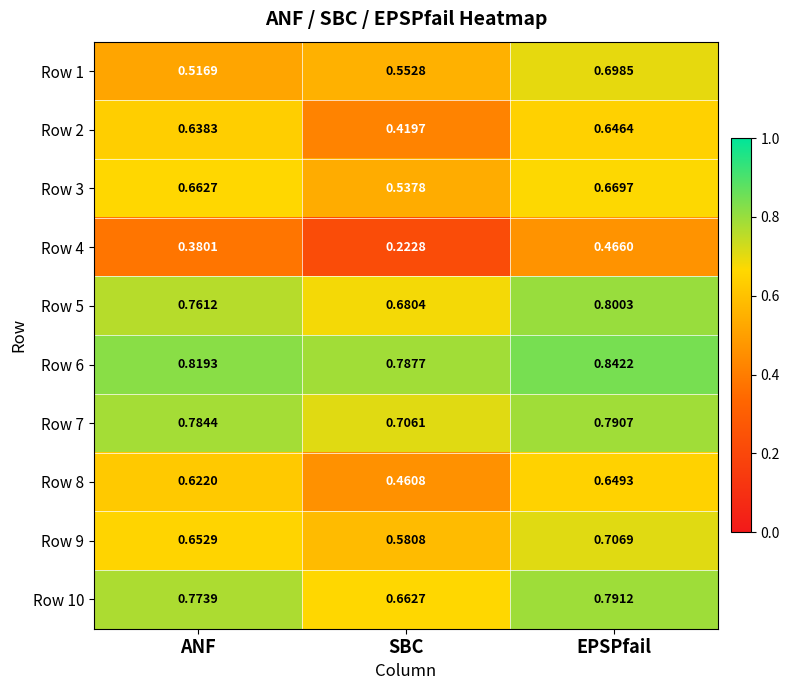

Where is Row 9 nearest to the value 0?

SBC